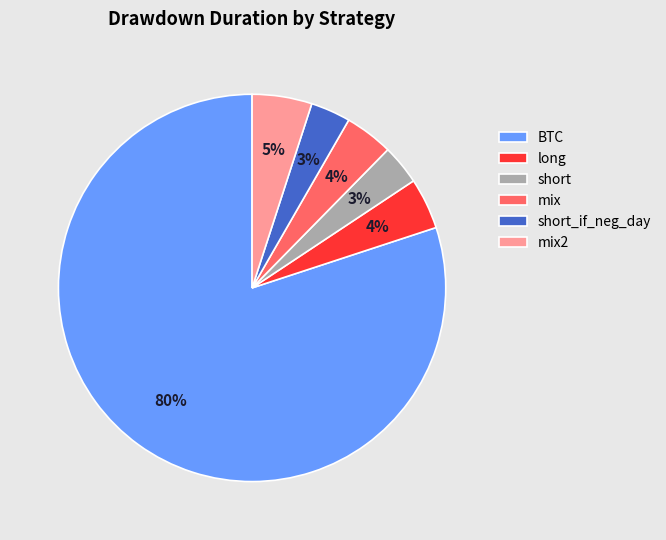

To the nearest percent, what percentage of the pie is long?

4%